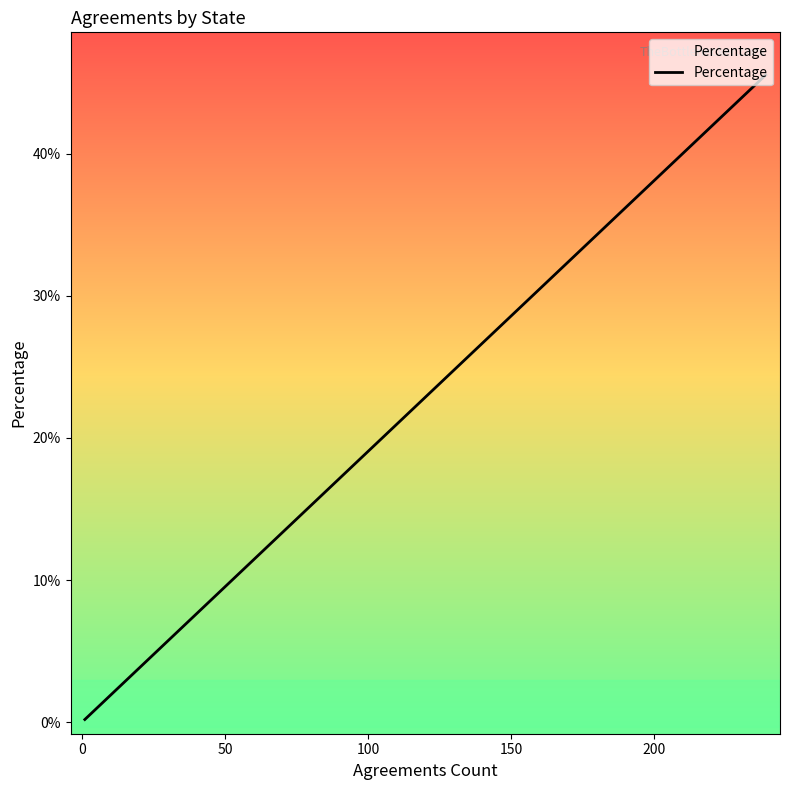

True or false: the data shows 70.9 at 37.

False